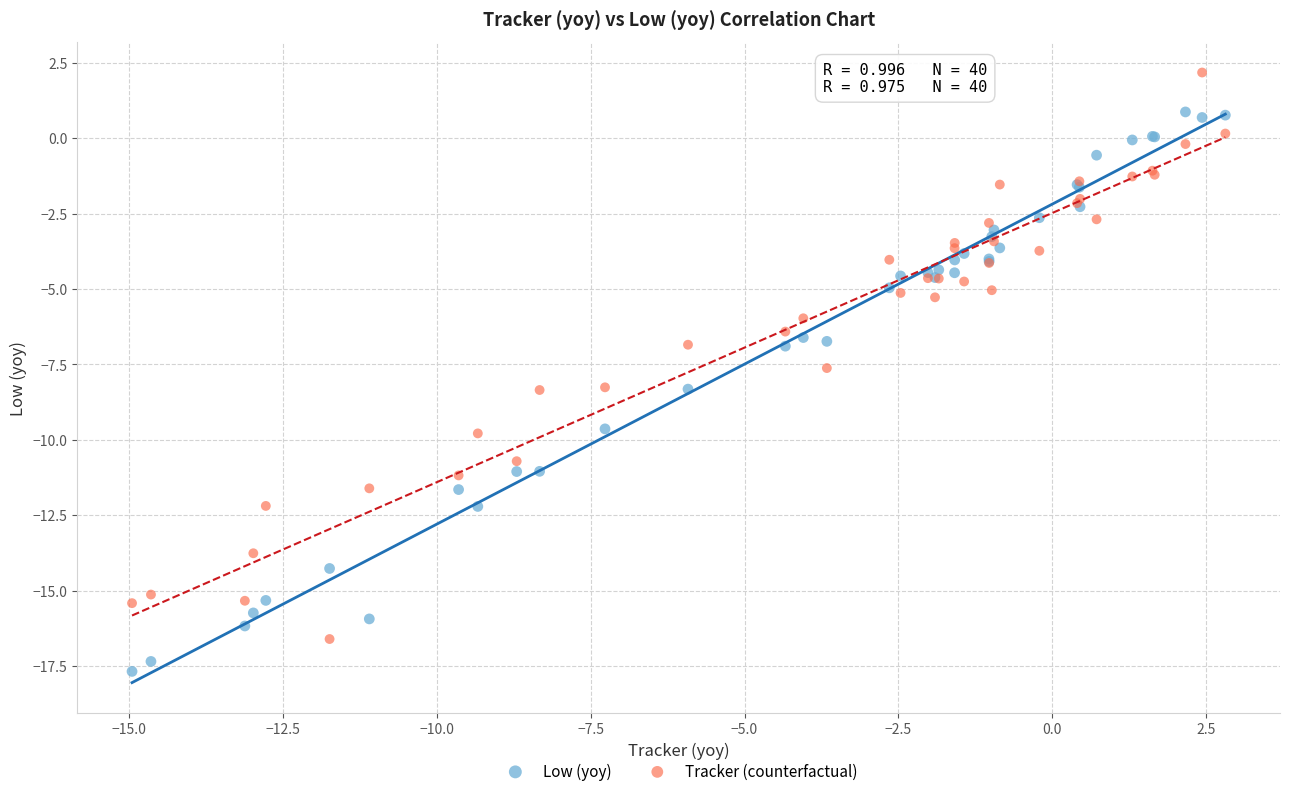

What is the X range (max minus min) for the scatter plot?

17.8